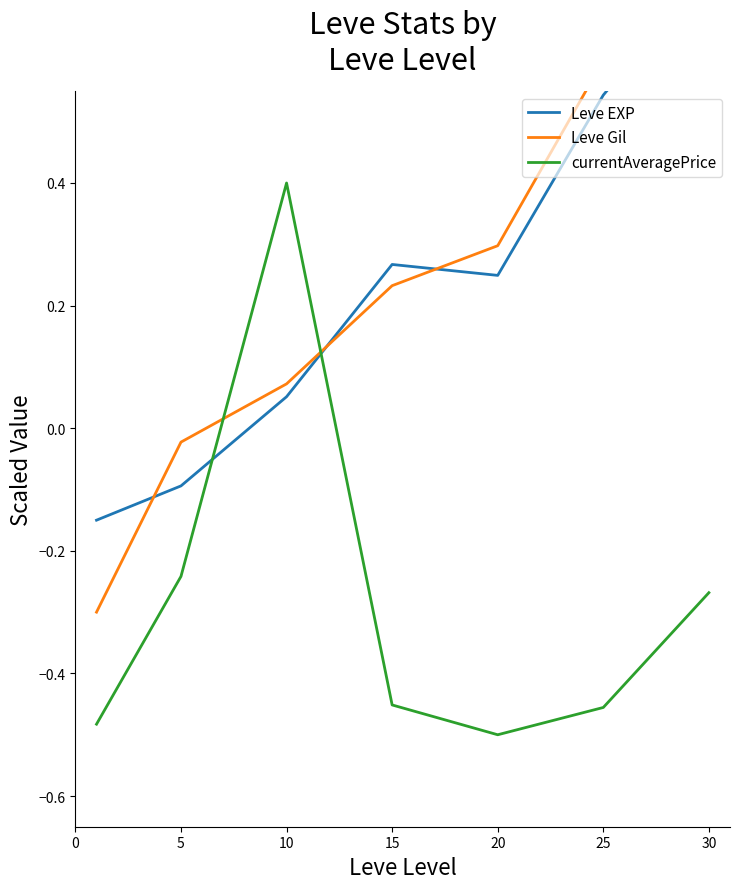

Where do currentAveragePrice and Leve EXP first cross each other?

5 and 10